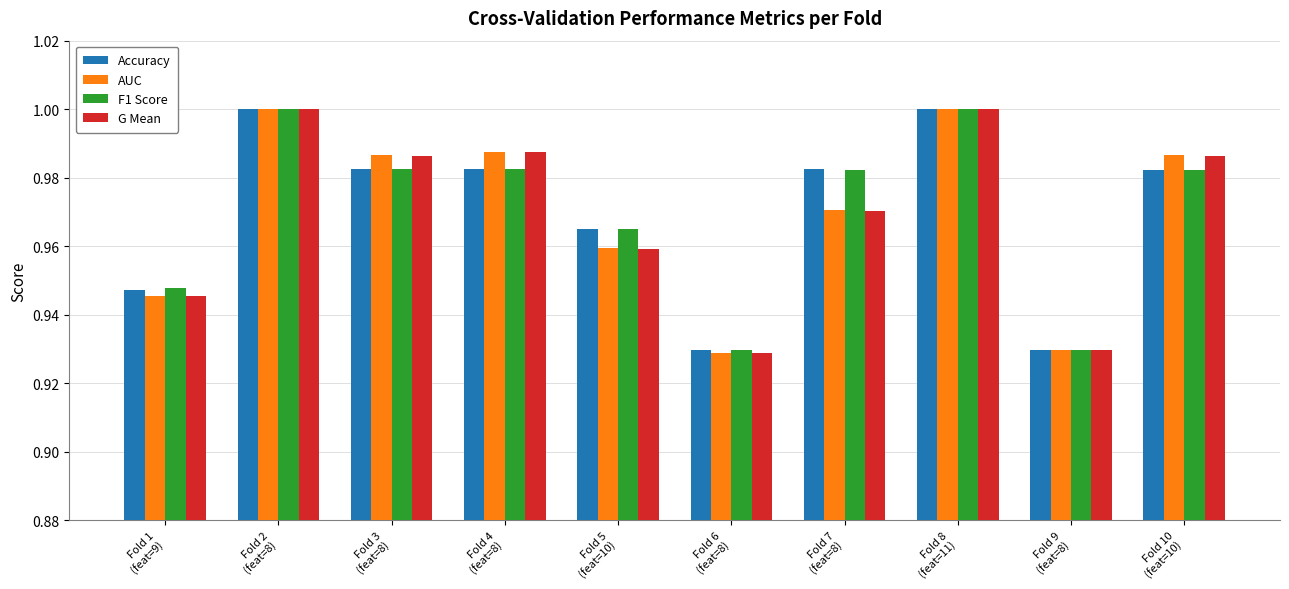

Is it true that F1 Score equals 1.6 at Fold 2
(feat=8)?

False